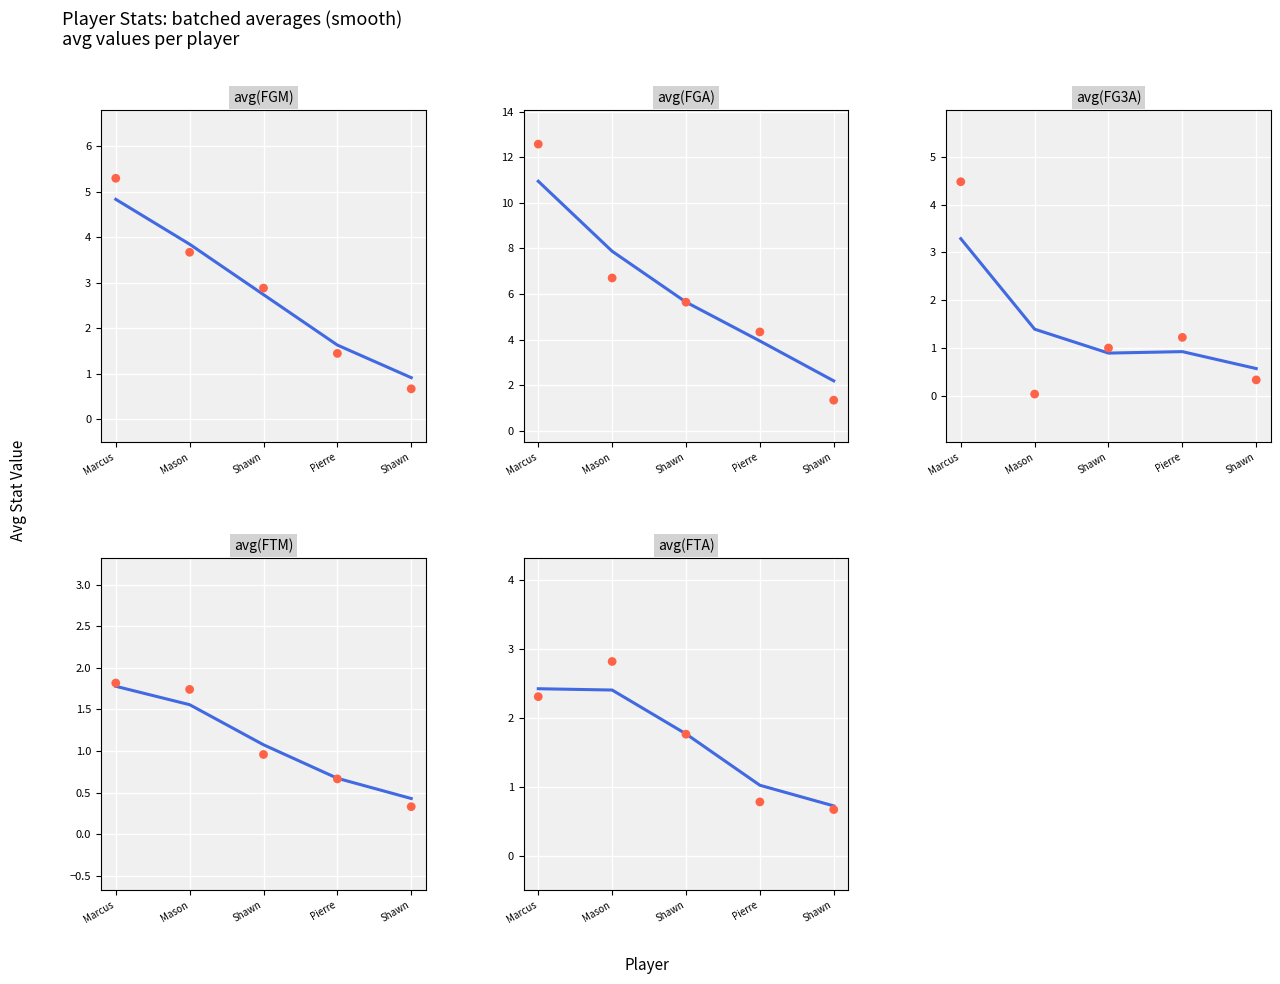

What is the total value across all series at Mason?

17.1